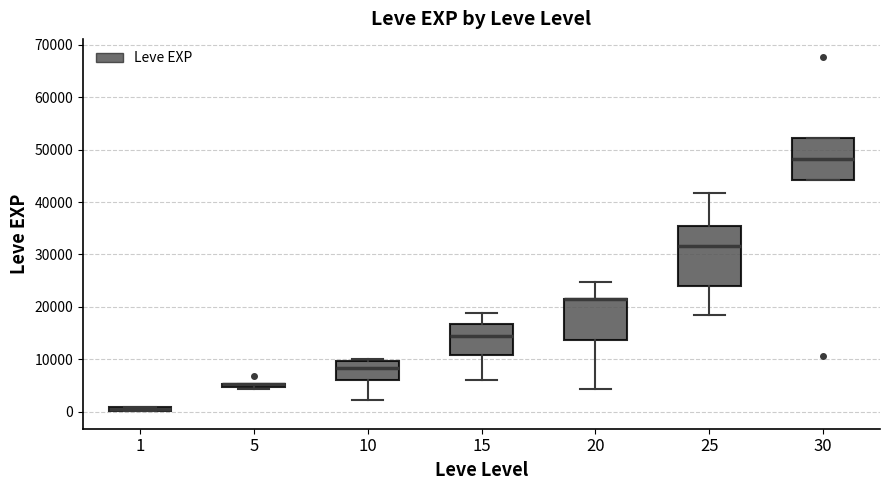

Which box is the tallest, from its lower edge to its upper edge?

25